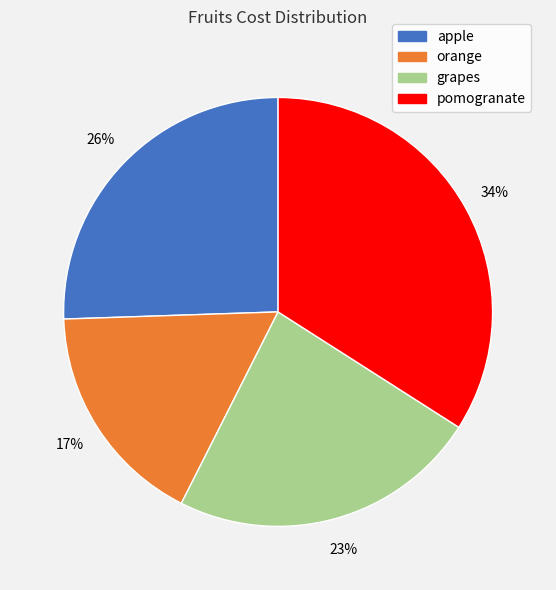

Do apple and orange together represent more than half of the pie?

No